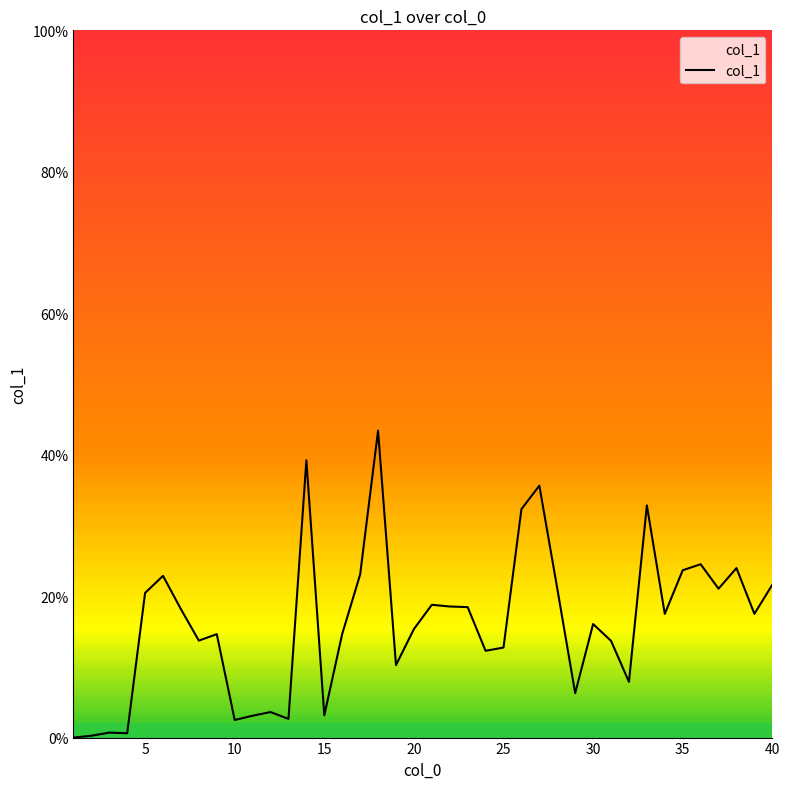

What is the greatest value displayed?

43.4